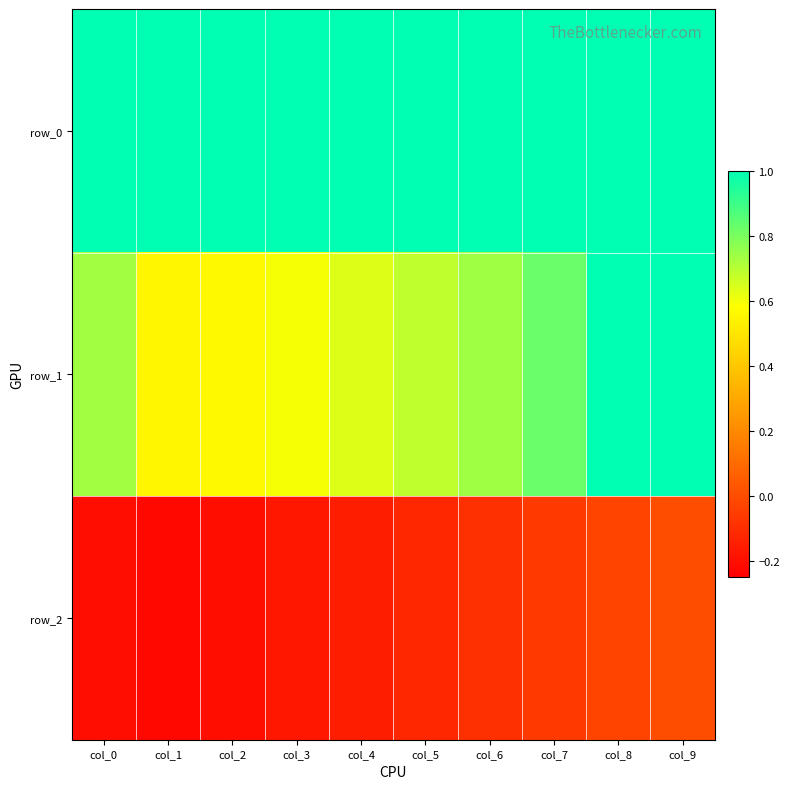

What is the sum of the row_2 values at col_5 and col_8?

-0.1